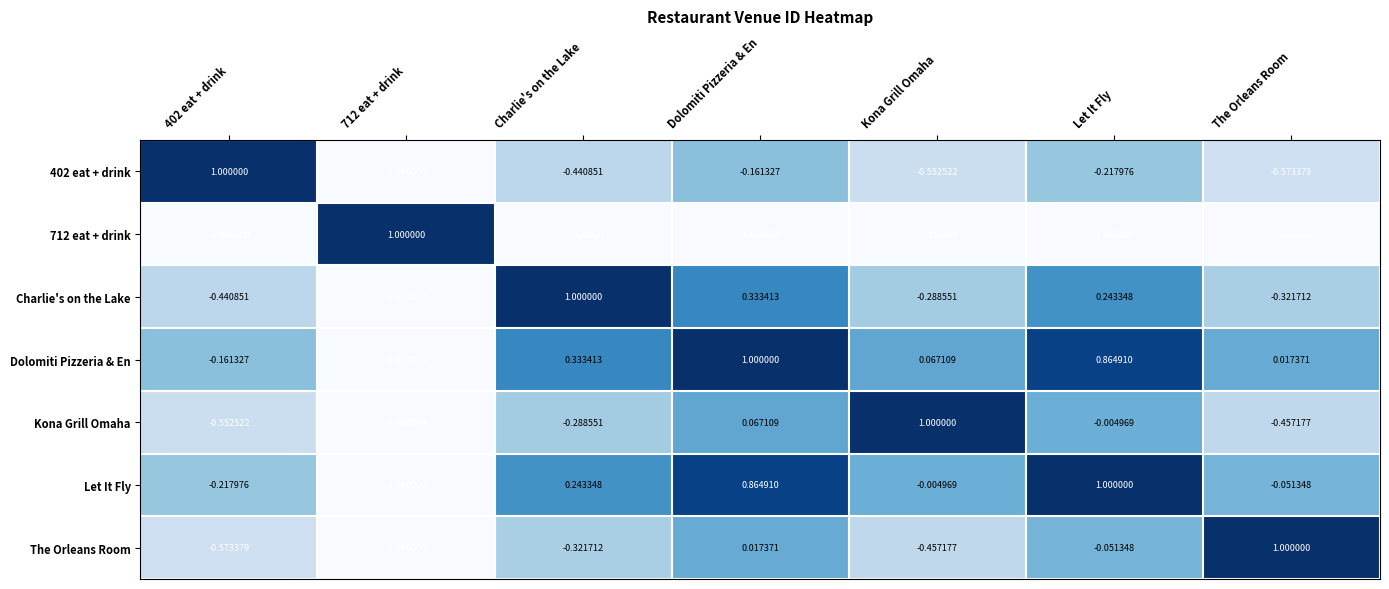

At The Orleans Room, list the series in order from largest to smallest.

The Orleans Room, Dolomiti Pizzeria & En, Let It Fly, Charlie's on the Lake, Kona Grill Omaha, 402 eat + drink, 712 eat + drink